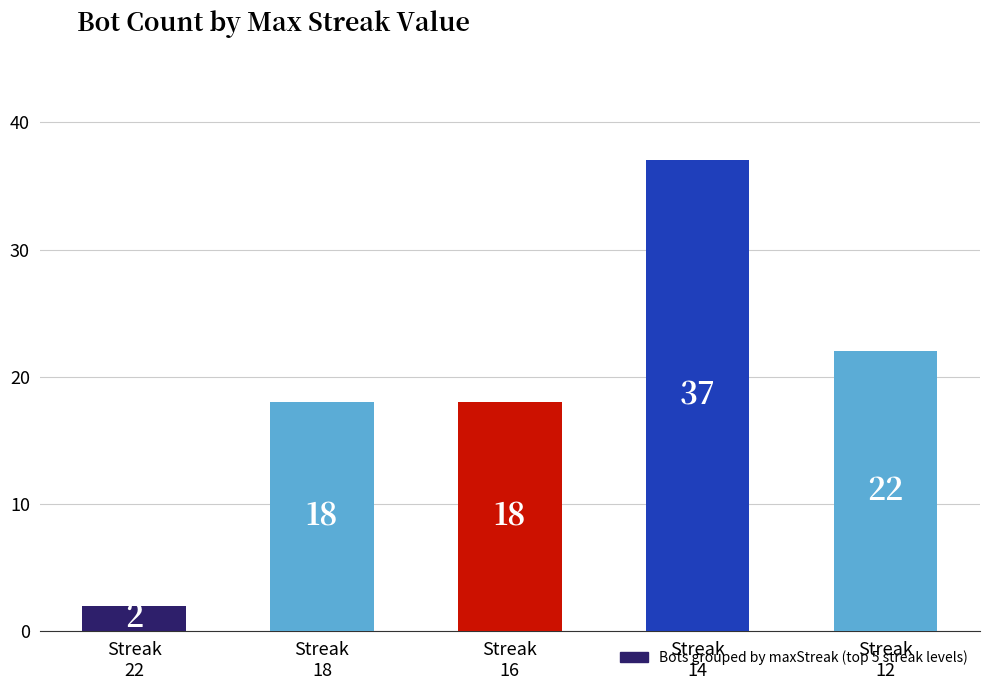

Does the chart contain any negative values?

No